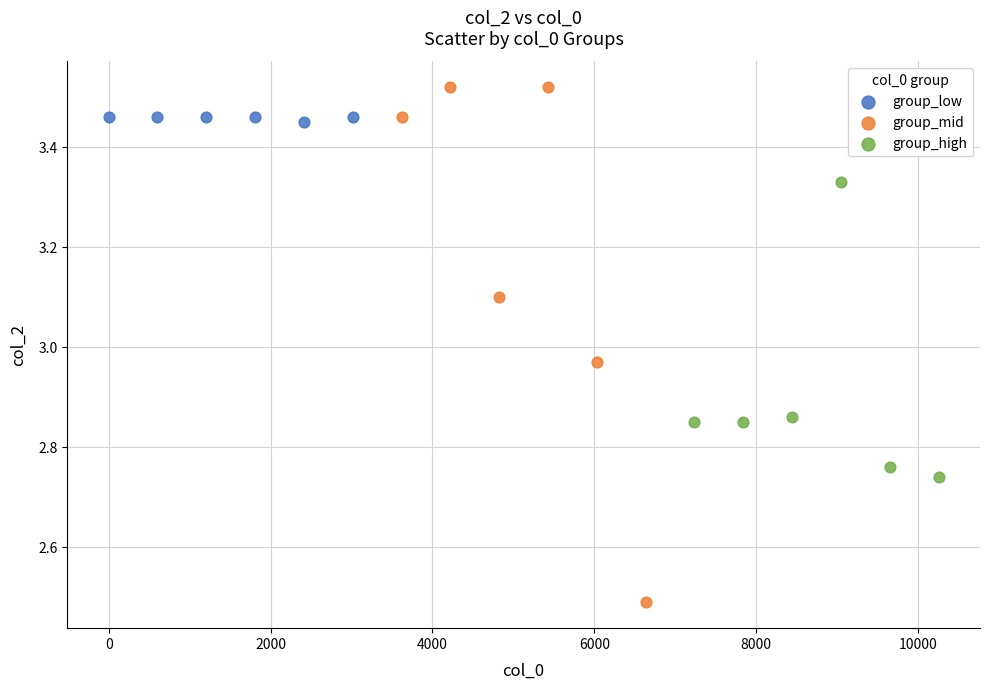

Which series has the widest spread of Y values?

group_mid